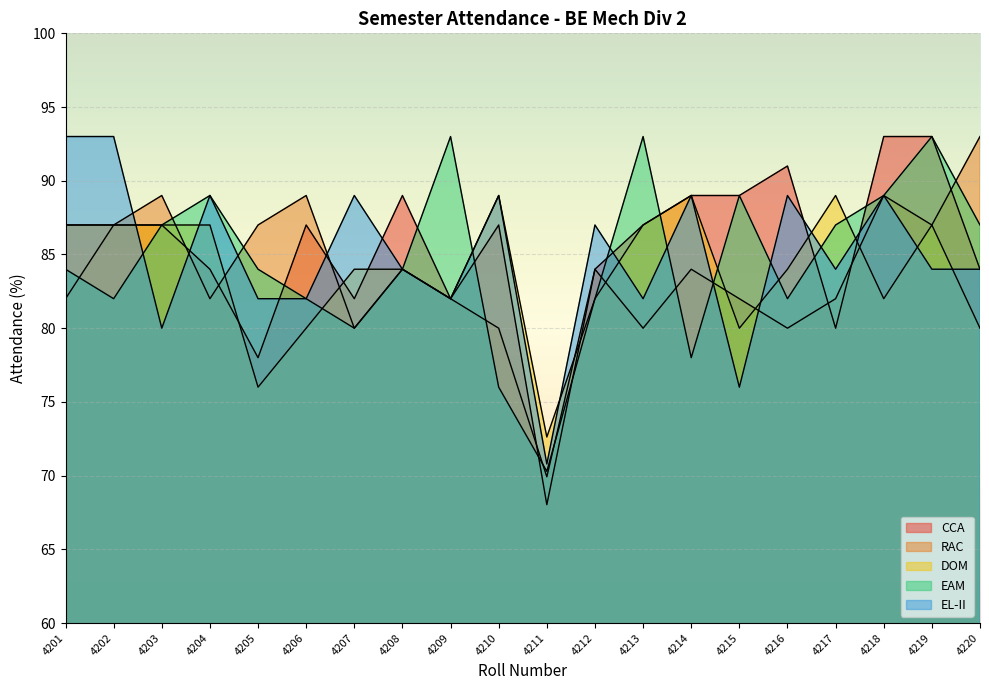

How many distinct data groups are displayed?

5